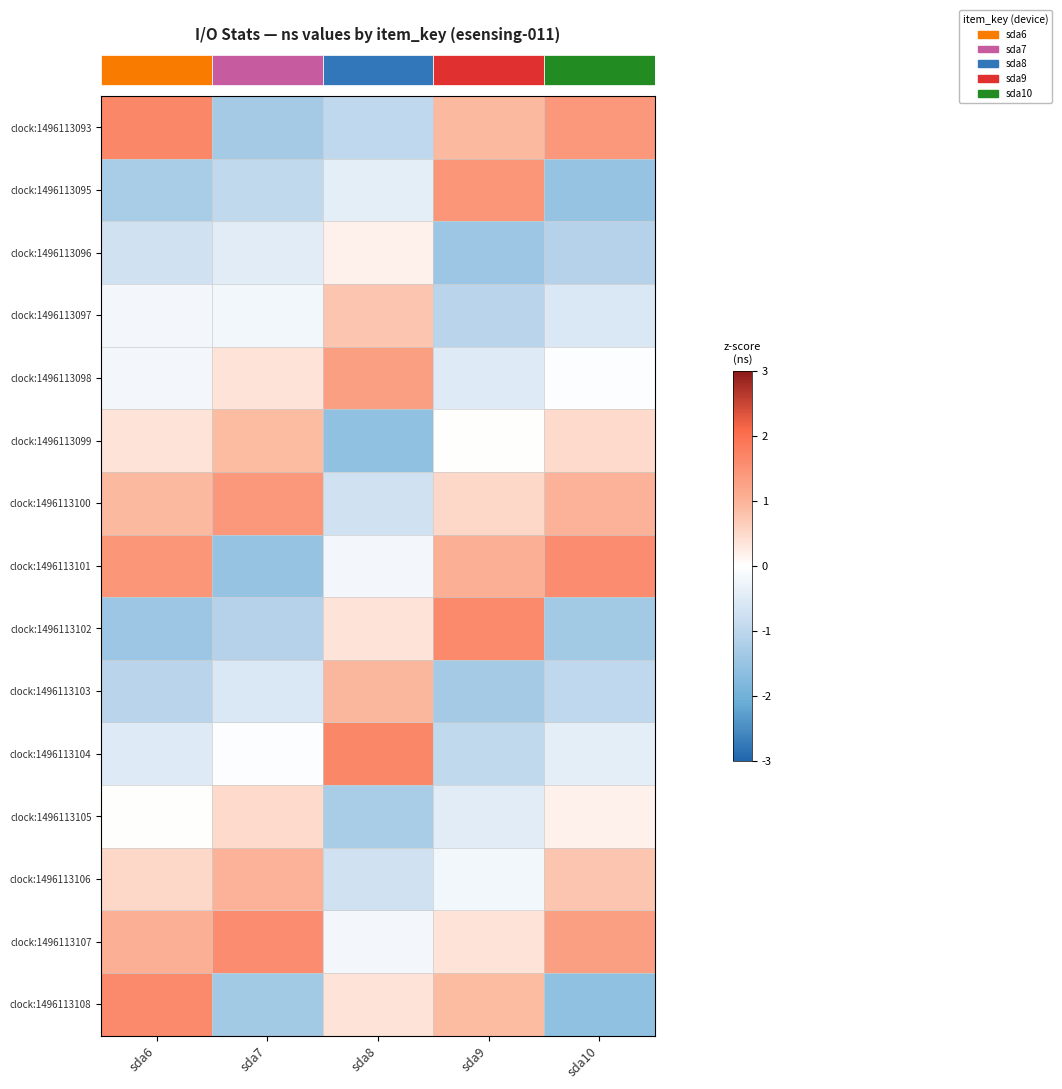

What is the difference between the highest and lowest values at sda9?

3.1